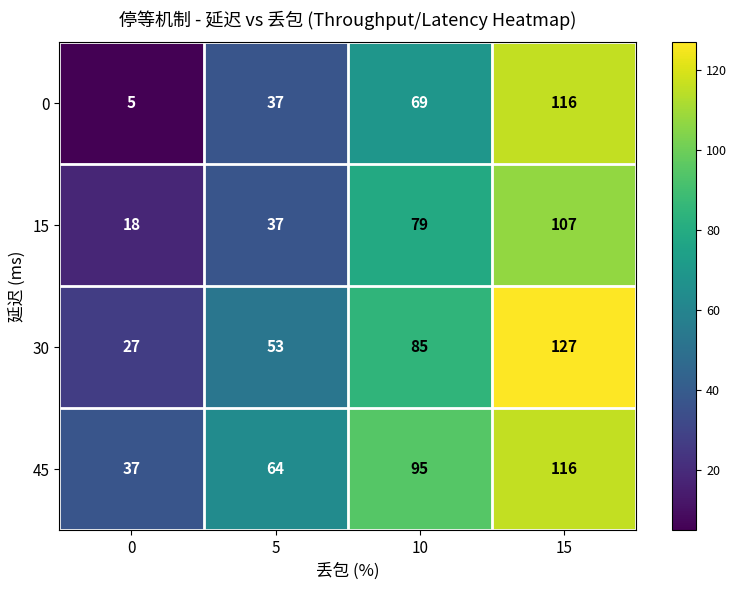

Between 0 and 15, which series saw the biggest shift?

0